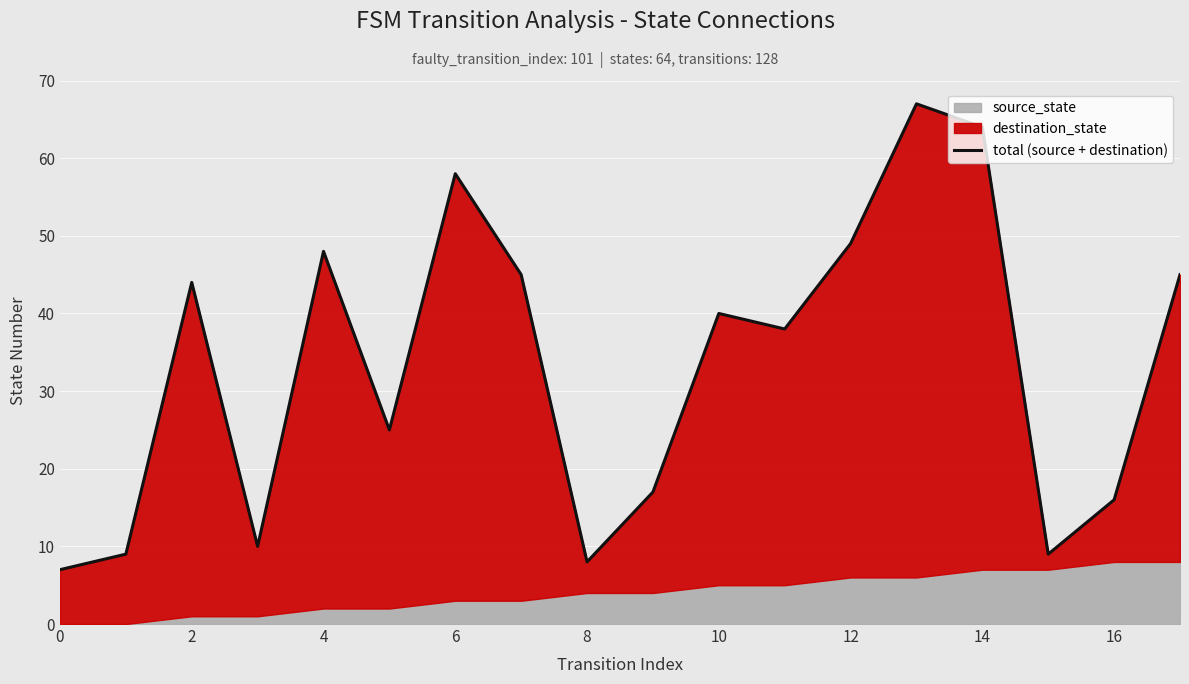

How many interior local peaks (higher than both neighbors) does the data have?

5